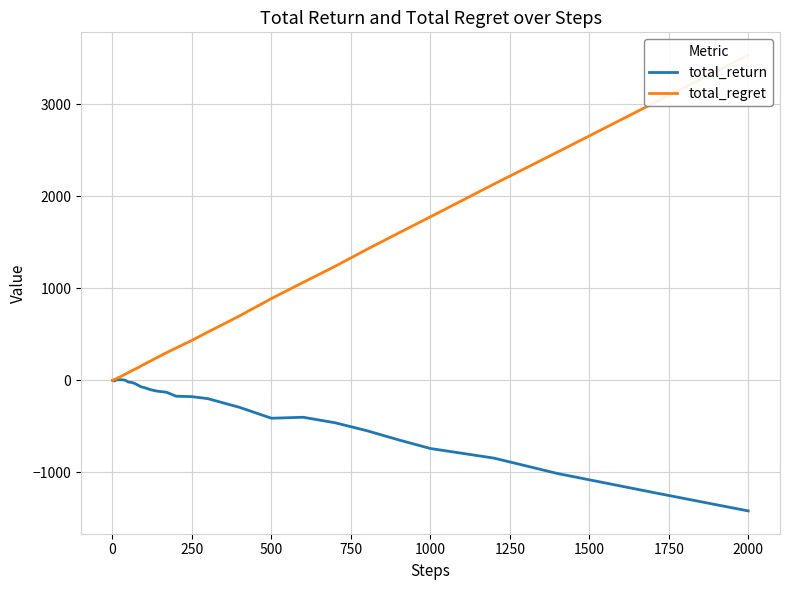

At which label does total_return reach its minimum?

2000